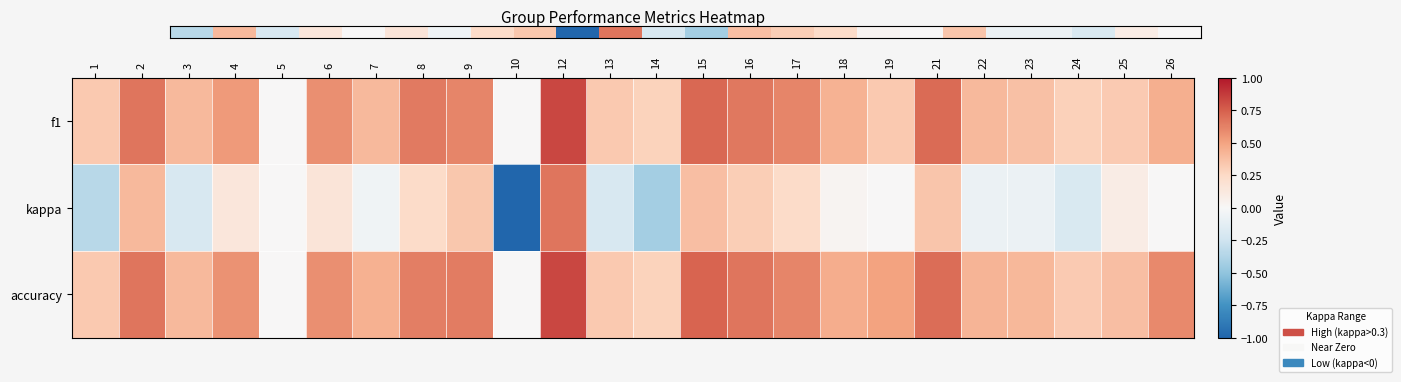

What is the spread (max minus min) of values at 3?

0.6